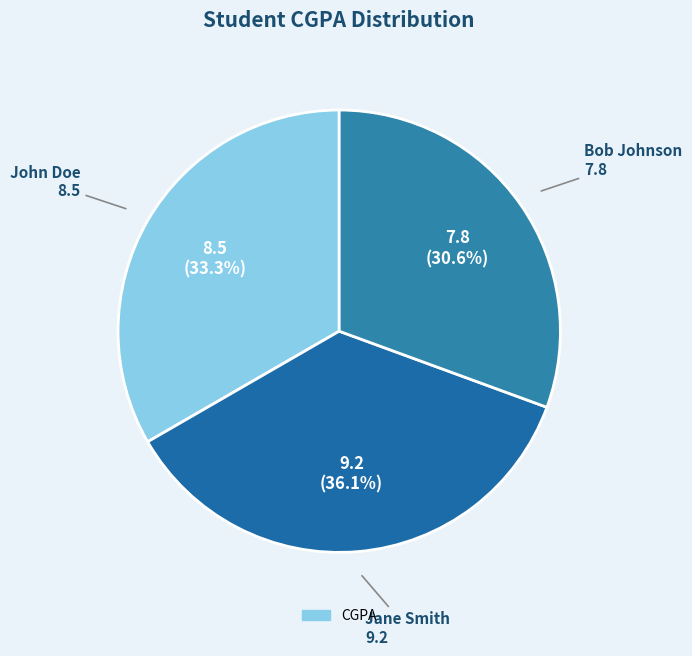

Which slice is the largest?

Jane Smith